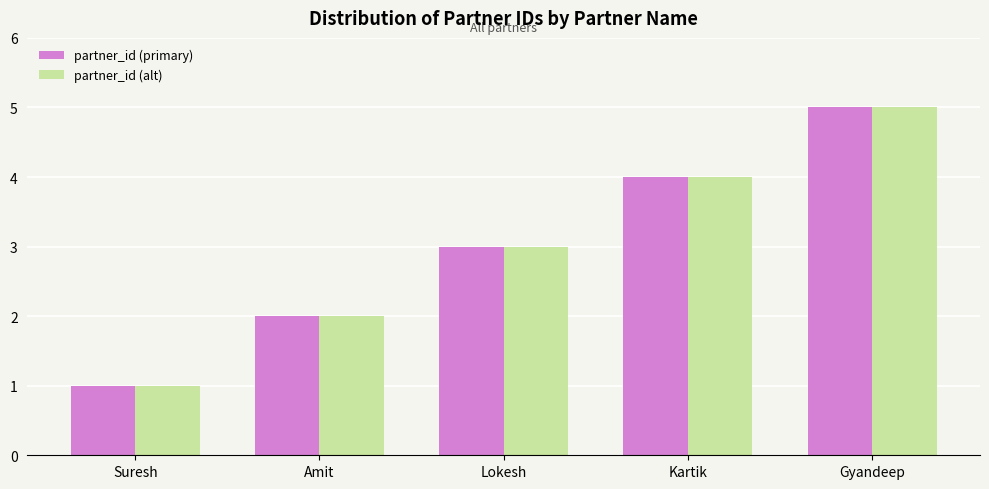

Reading left to right, what are all the values shown in this chart?

partner_id (primary): Suresh=1	Amit=2	Lokesh=3	Kartik=4	Gyandeep=5
partner_id (alt): Suresh=1	Amit=2	Lokesh=3	Kartik=4	Gyandeep=5